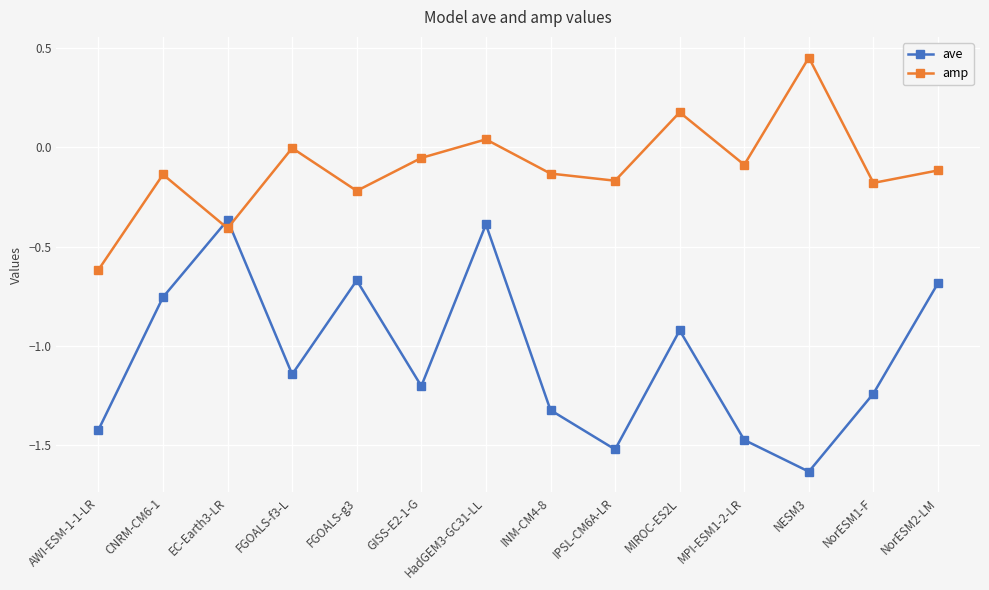

After their last crossing, which series has the higher values: ave or amp?

amp